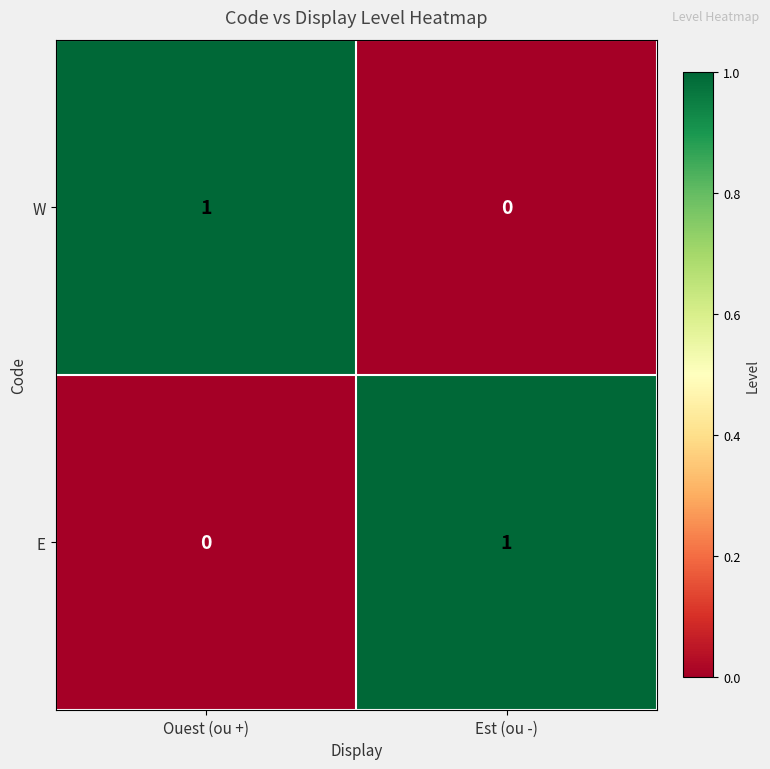

Reading right to left, extract all data points from this chart.

W: 0	1
E: 1	0